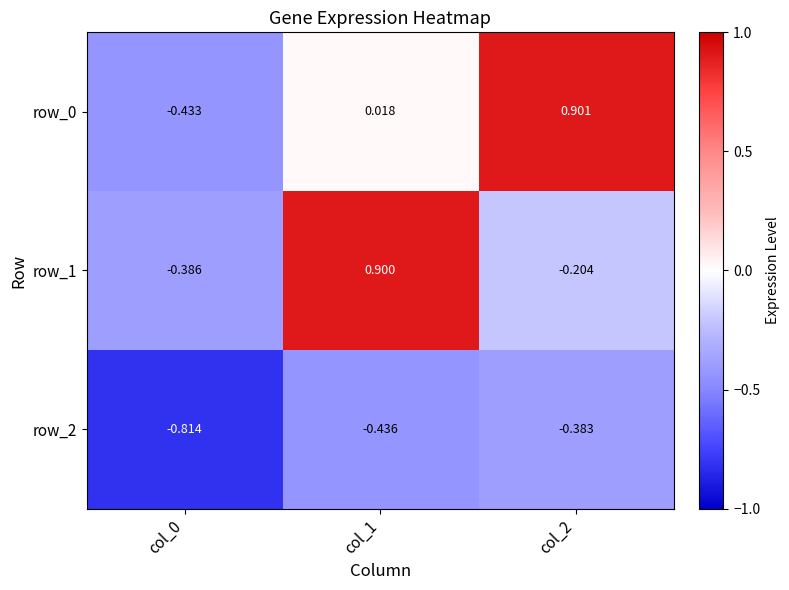

Is the value of row_0 at col_1 greater than the value of row_1 at col_0?

Yes